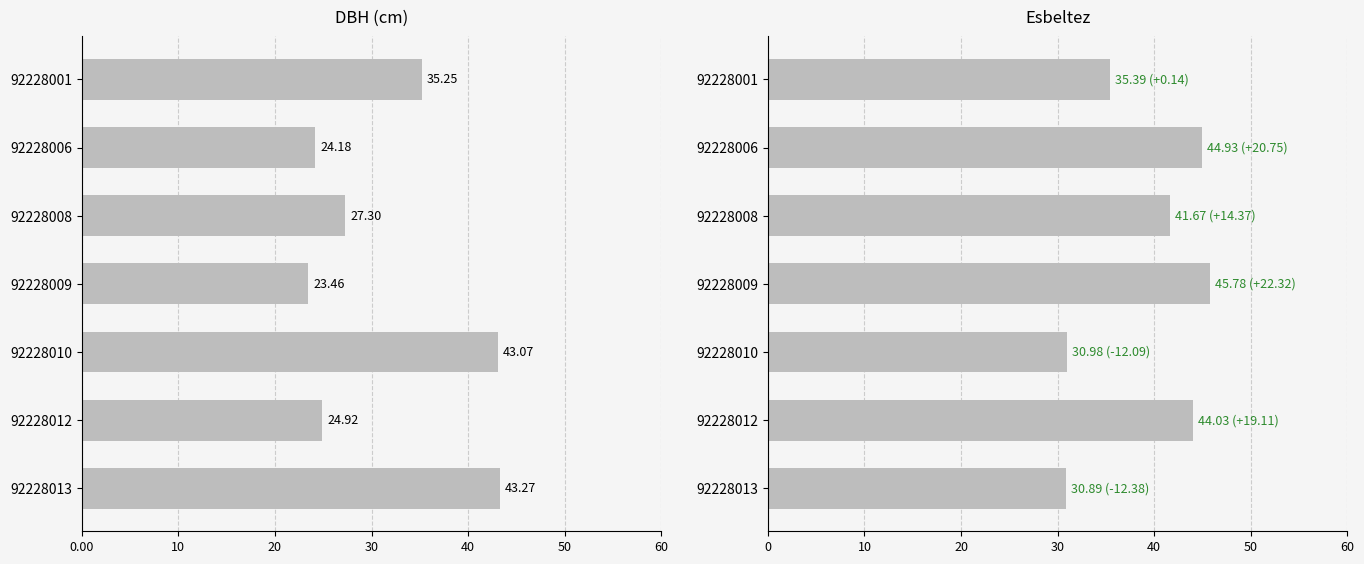

Which series changed the most between 92228008 and 92228013?

dbh